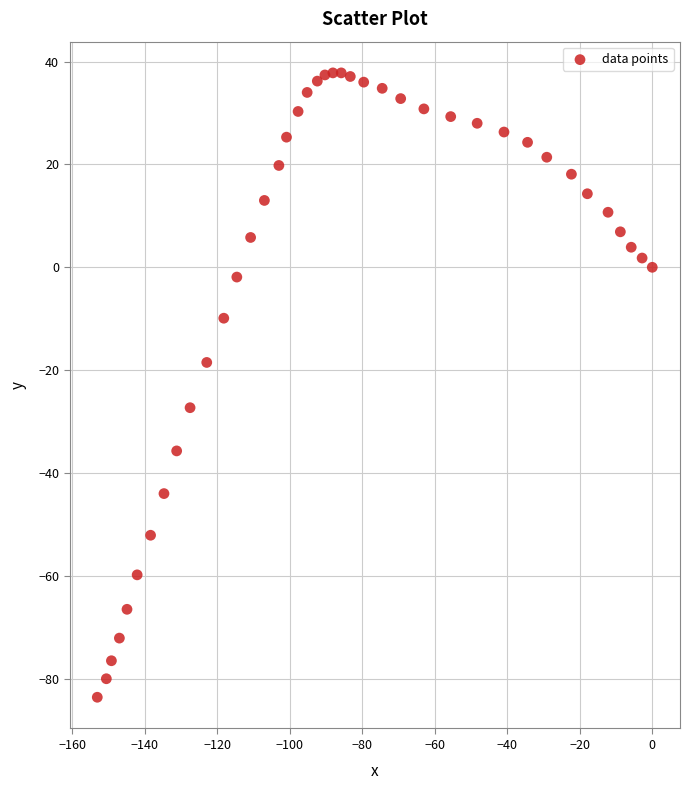

What is the range of Y values (max minus min)?

121.4